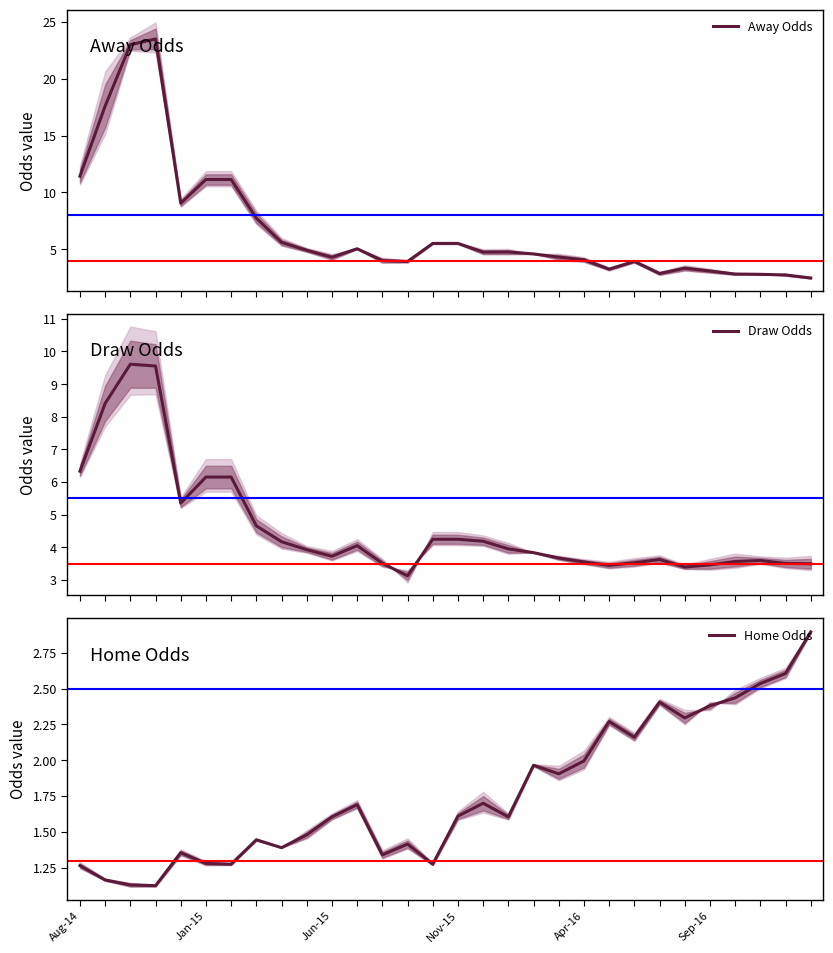

Reading right to left, transcribe all the data shown in this chart.

Away Odds: 2.5	2.7	2.8	2.8	3.1	3.3	2.9	3.9	3.2	4.1	4.3	4.6	4.8	4.8	5.5	5.5	3.9	4.0	5.0	4.3	4.9	5.6	7.7	11.1	11.1	9.1	23.5	23.0	17.6	11.4
Draw Odds: 3.5	3.5	3.6	3.6	3.5	3.4	3.6	3.5	3.5	3.6	3.7	3.8	4.0	4.2	4.2	4.2	3.1	3.5	4.1	3.7	3.9	4.2	4.7	6.2	6.2	5.4	9.6	9.6	8.4	6.3
Home Odds: 2.9	2.6	2.5	2.4	2.4	2.3	2.4	2.2	2.3	2.0	1.9	2.0	1.6	1.7	1.6	1.3	1.4	1.3	1.7	1.6	1.5	1.4	1.4	1.3	1.3	1.4	1.1	1.1	1.2	1.3